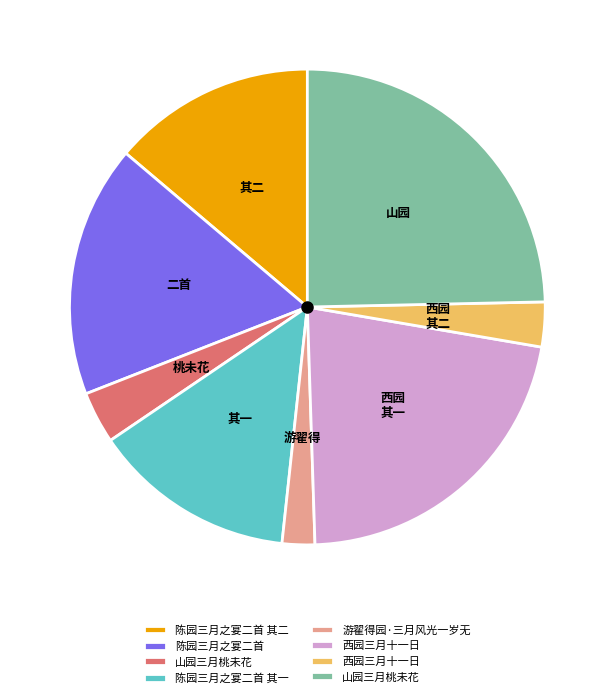

Is there a majority slice in this chart?

No